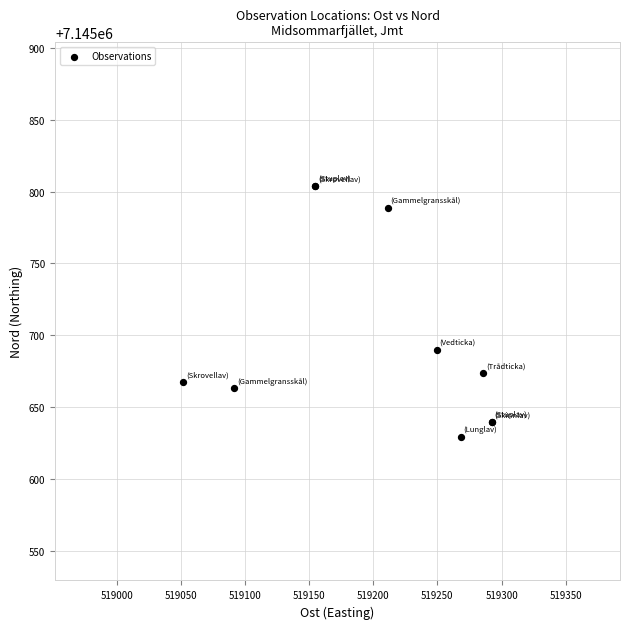

What Y value in the scatter plot is closest to 7145716?

7145690.1